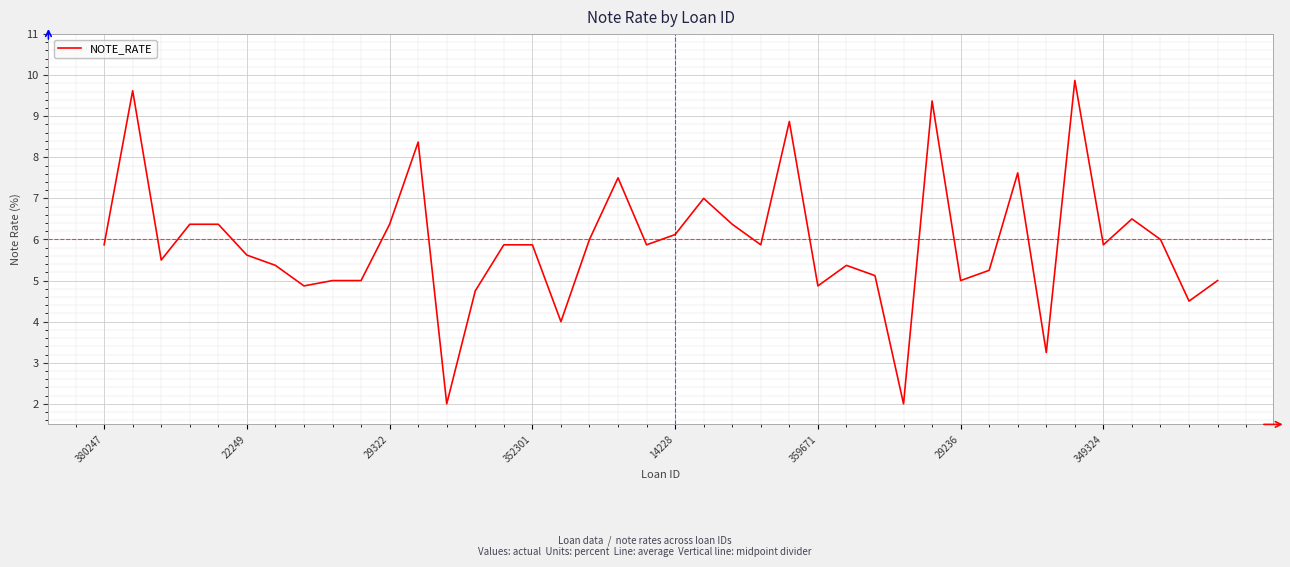

What is the maximum value shown in the chart?

9.9